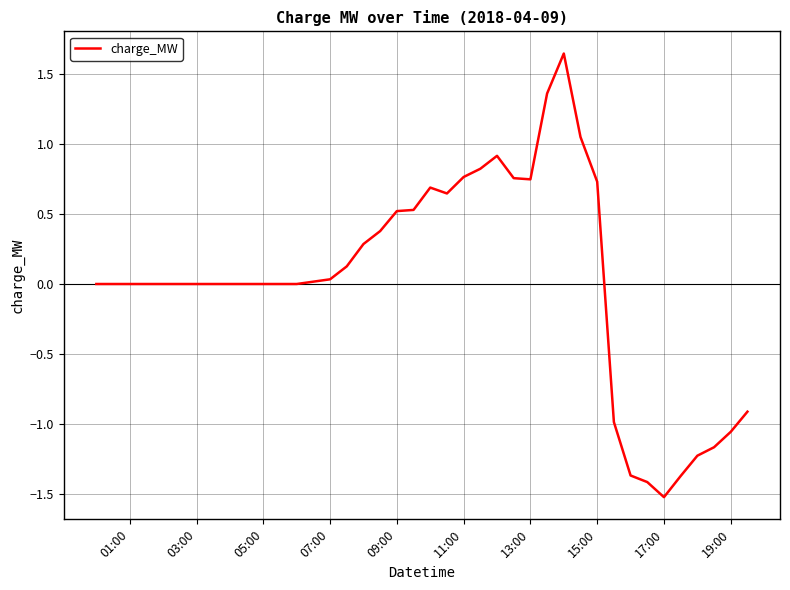

What is the smallest value displayed?

-1.5